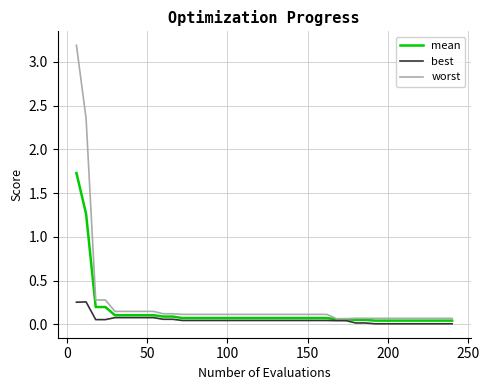

Which series has the widest spread of values?

worst